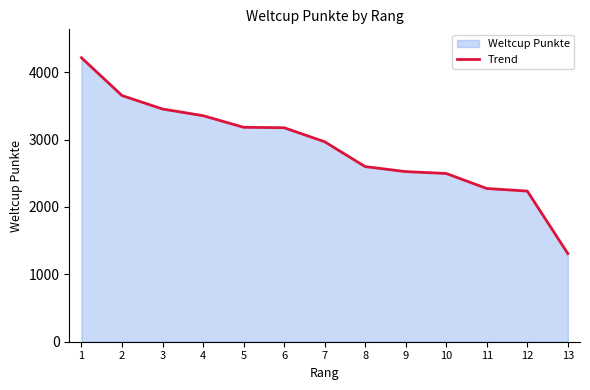

What is the greatest value displayed?

4215